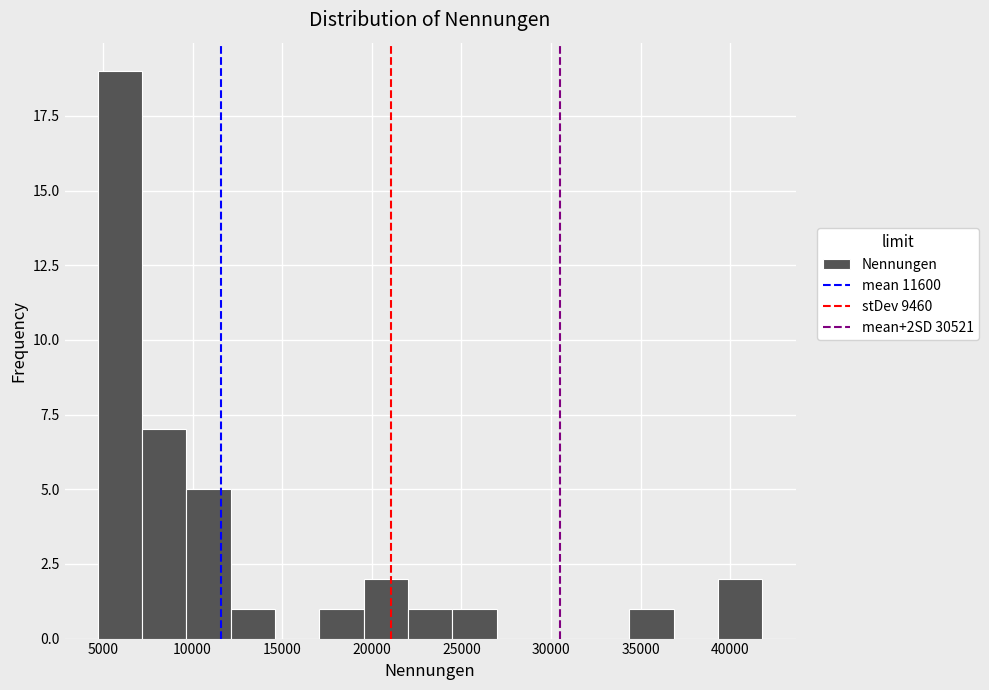

Reading left to right, transcribe this chart: for each bar, give the range it covers on the x-axis and its height. Neither the bar edges nor the heights are printed on the chart, so give them approximately, as read against the axes.

4500 to 7000: 19
7000 to 9500: 7
9500 to 12000: 5
12000 to 14500: 1
14500 to 17000: 0
17000 to 19500: 1
19500 to 22000: 2
22000 to 24500: 1
24500 to 27000: 1
27000 to 29500: 0
29500 to 32000: 0
32000 to 34500: 0
34500 to 37000: 1
37000 to 39500: 0
39500 to 42000: 2